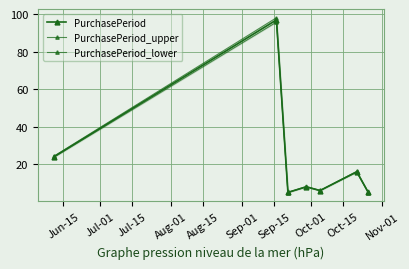

True or false: PurchasePeriod_lower and PurchasePeriod cross at least once.

False